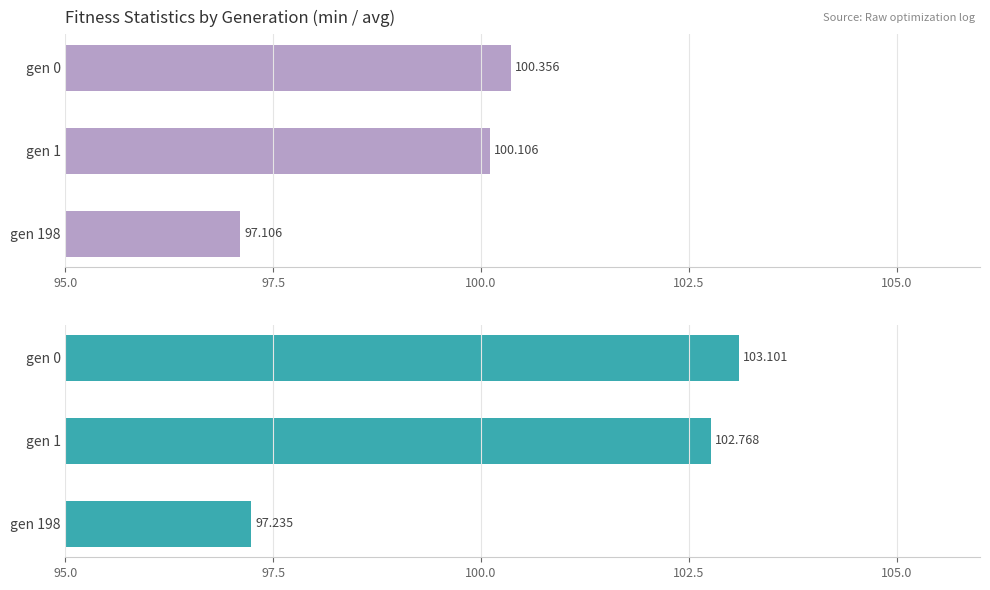

How many data points in min are less than 100?

1